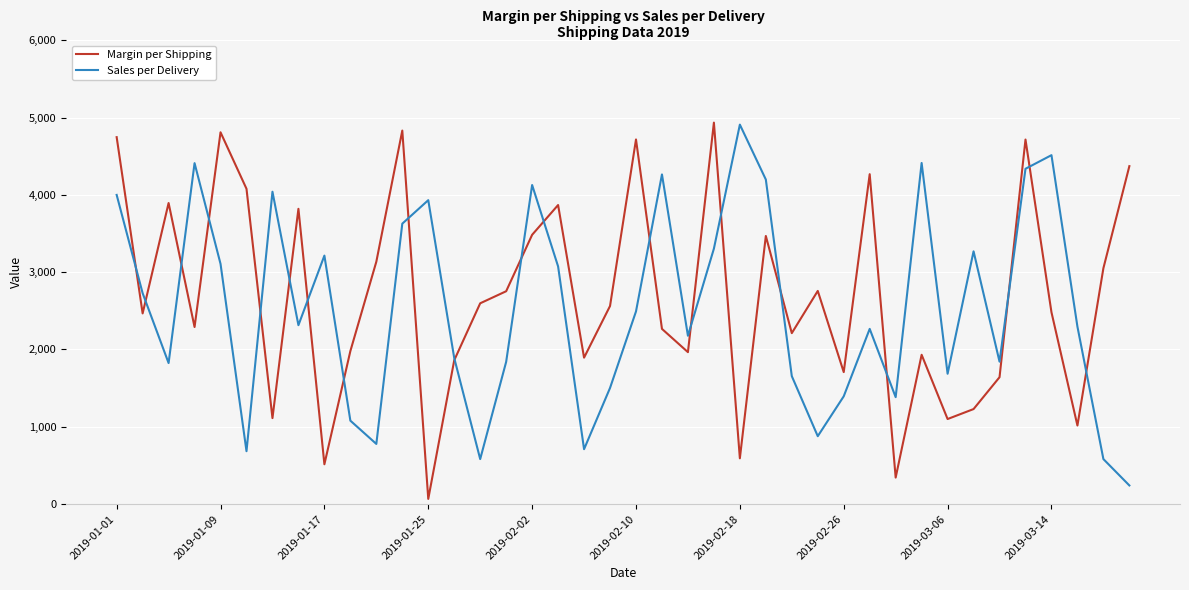

What is the highest value of the Margin per Shipping series?

4934